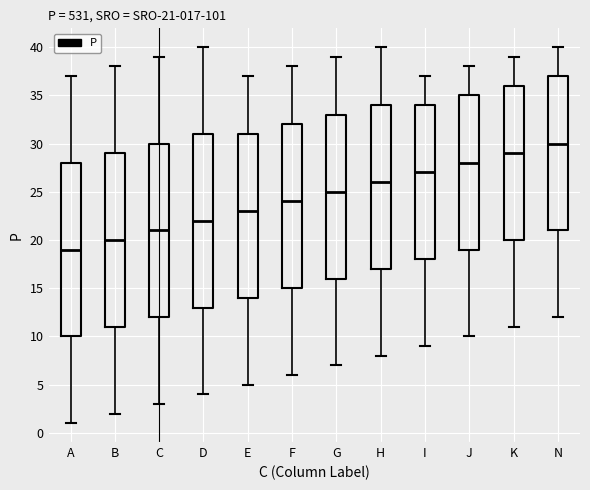

Which box has the highest median line?

N